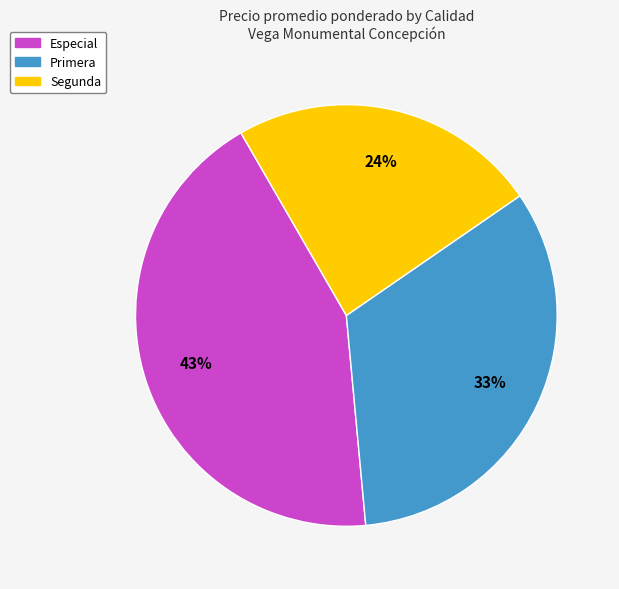

Which slice is the smallest?

Segunda